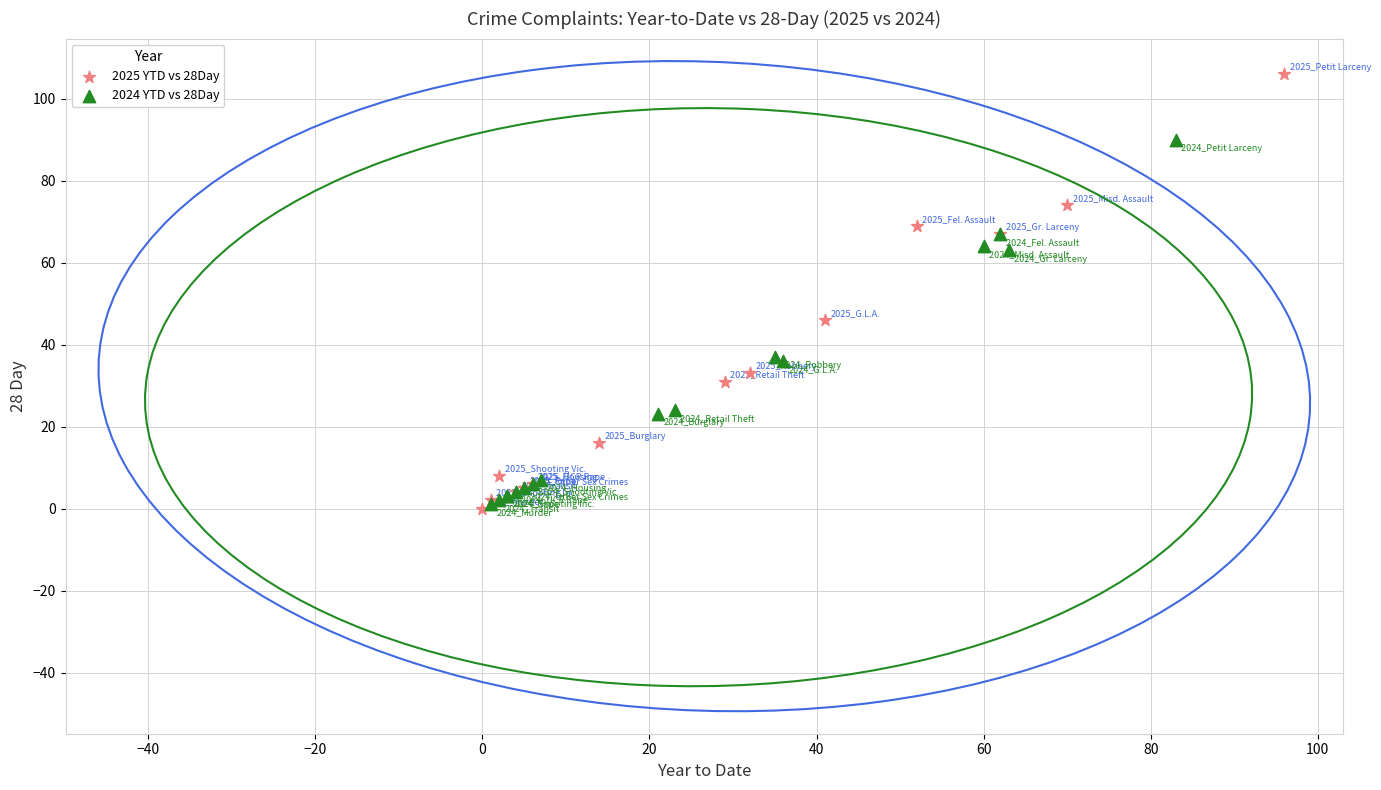

Which series contains the highest Y value?

2025 YTD vs 28Day